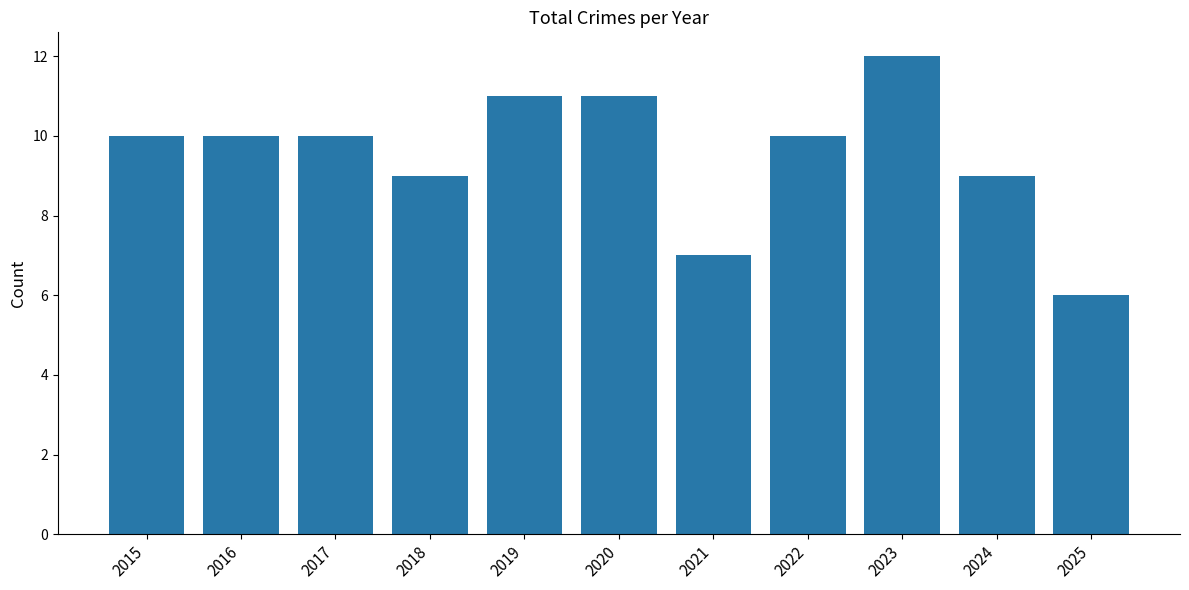

What is the smallest value displayed?

6